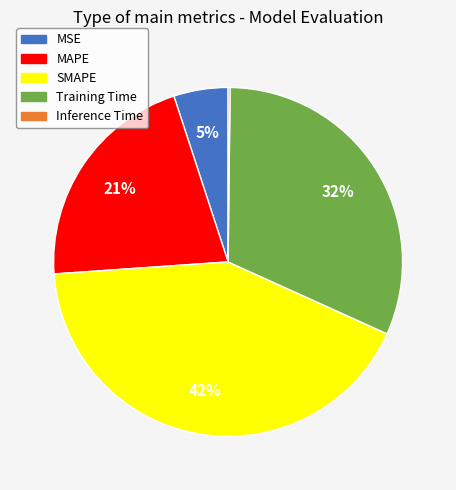

To the nearest percent, what is the difference between the largest and smallest slice percentages?

42%